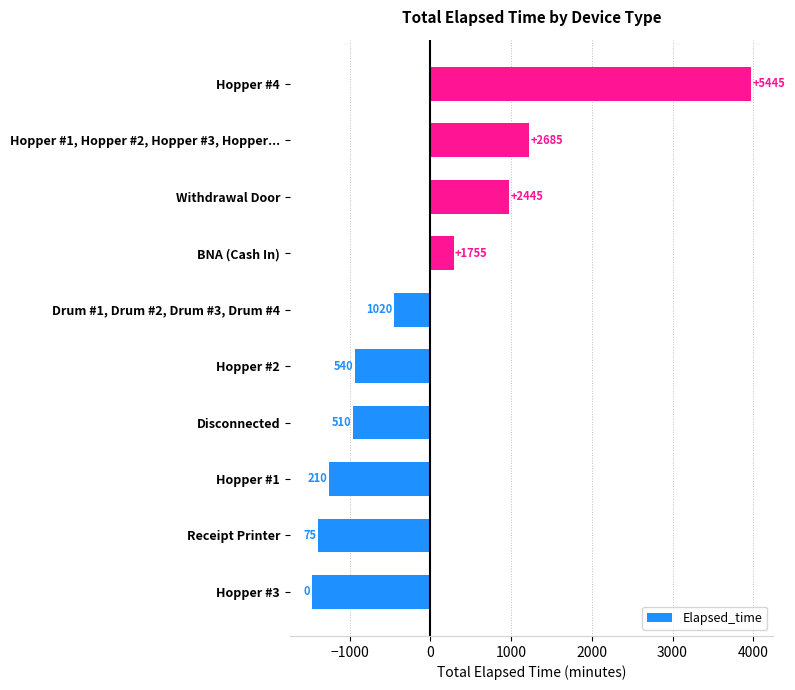

Are the bars horizontal?

Yes